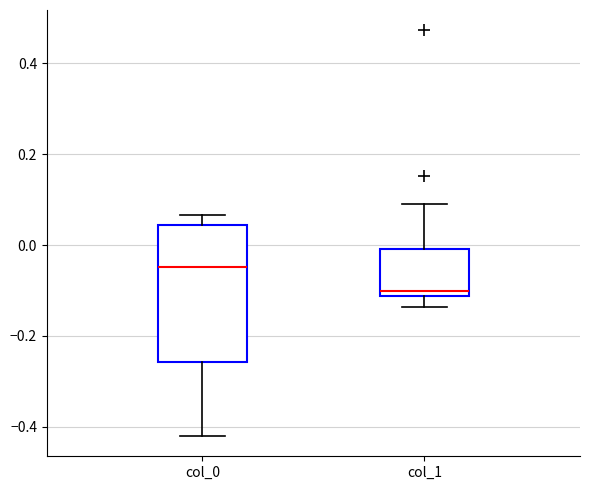

Reading left to right, read every box against the y-axis: the position of its median line, the range the box covers, and the ends of its whiskers. The values are not printed on the chart, so give them approximately, as read against the axis.

col_0: median -0.04, box -0.26 to 0.04, whiskers -0.42 to 0.06
col_1: median -0.10, box -0.12 to 0.00, whiskers -0.14 to 0.10